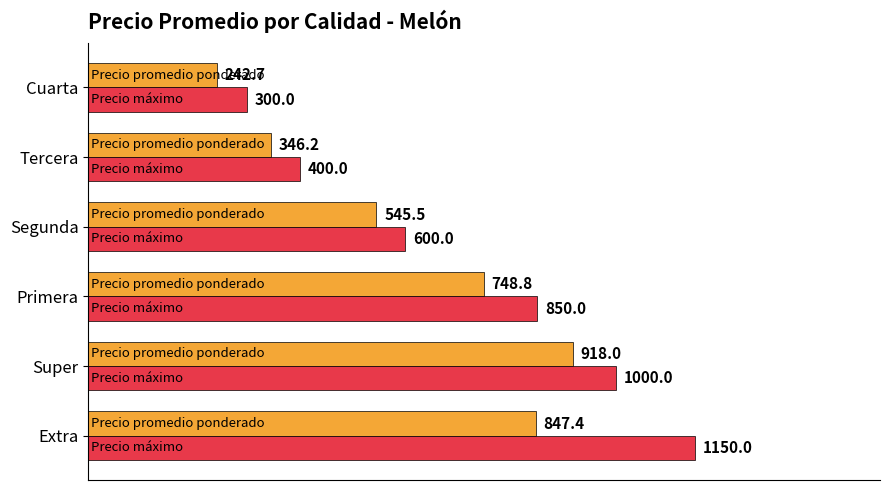

At which category does the chart reach its peak across all series?

Extra